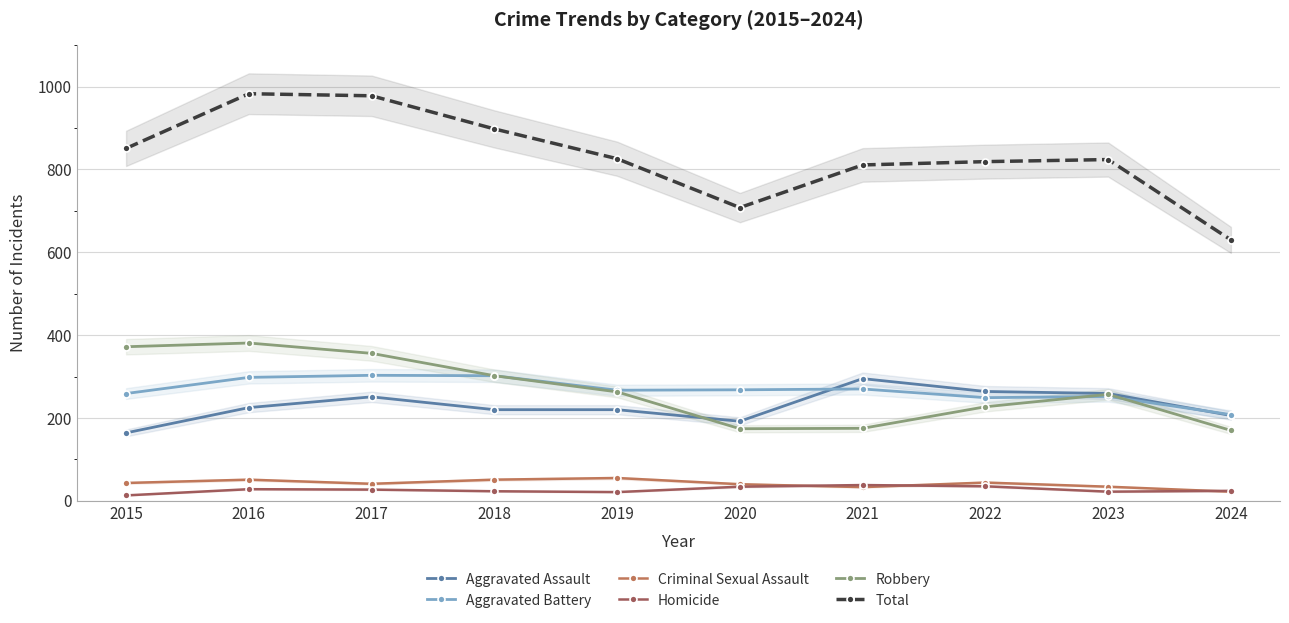

Reading left to right, extract all data points from this chart.

Aggravated Assault: 2015=164	2016=225	2017=251	2018=220	2019=220	2020=192	2021=295	2022=264	2023=259	2024=206
Aggravated Battery: 2015=259	2016=298	2017=303	2018=302	2019=267	2020=268	2021=270	2022=249	2023=252	2024=208
Criminal Sexual Assault: 2015=43	2016=51	2017=41	2018=51	2019=55	2020=40	2021=33	2022=44	2023=34	2024=22
Homicide: 2015=13	2016=28	2017=27	2018=23	2019=21	2020=34	2021=38	2022=35	2023=22	2024=24
Robbery: 2015=372	2016=381	2017=356	2018=302	2019=263	2020=174	2021=175	2022=227	2023=257	2024=170
Total: 2015=851	2016=983	2017=978	2018=898	2019=826	2020=708	2021=811	2022=819	2023=824	2024=630